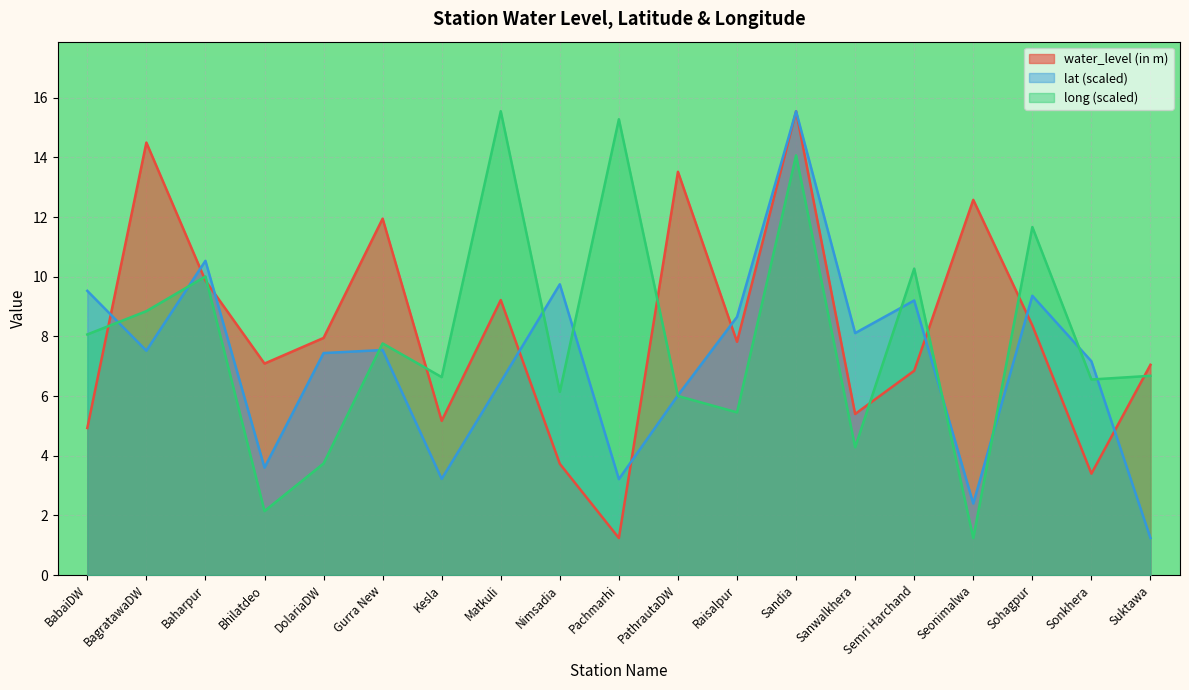

Is it true that long equals 15.6 at Matkuli?

True